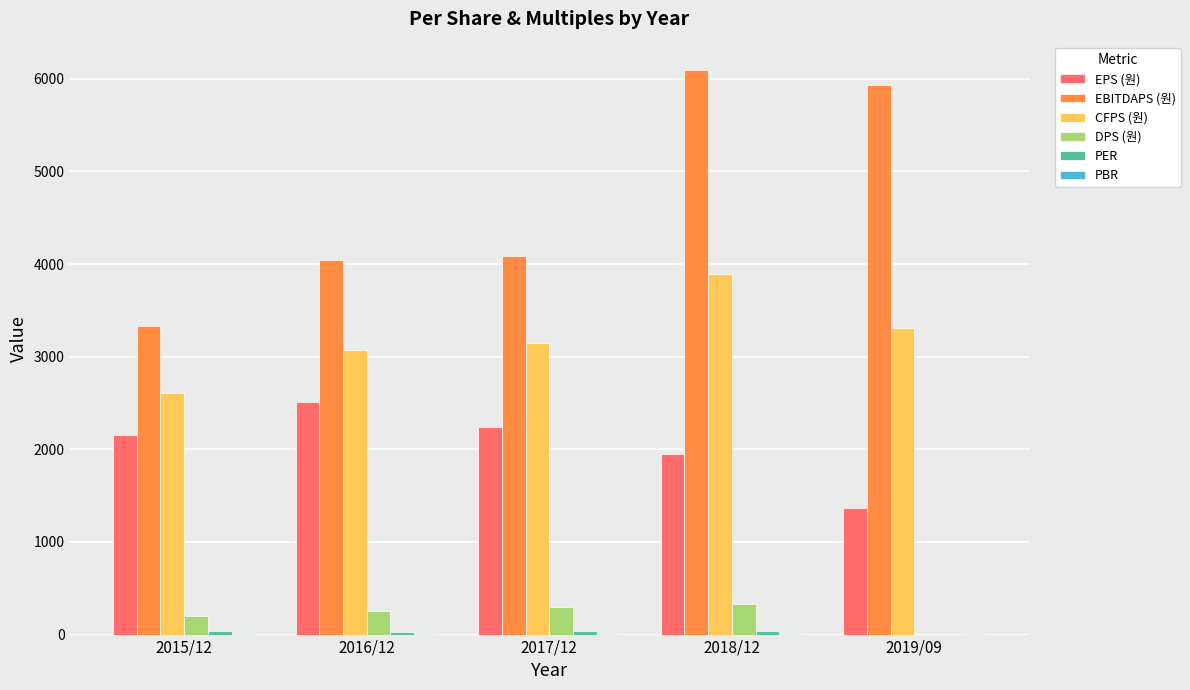

At which category is the sum across all series the highest?

2018/12